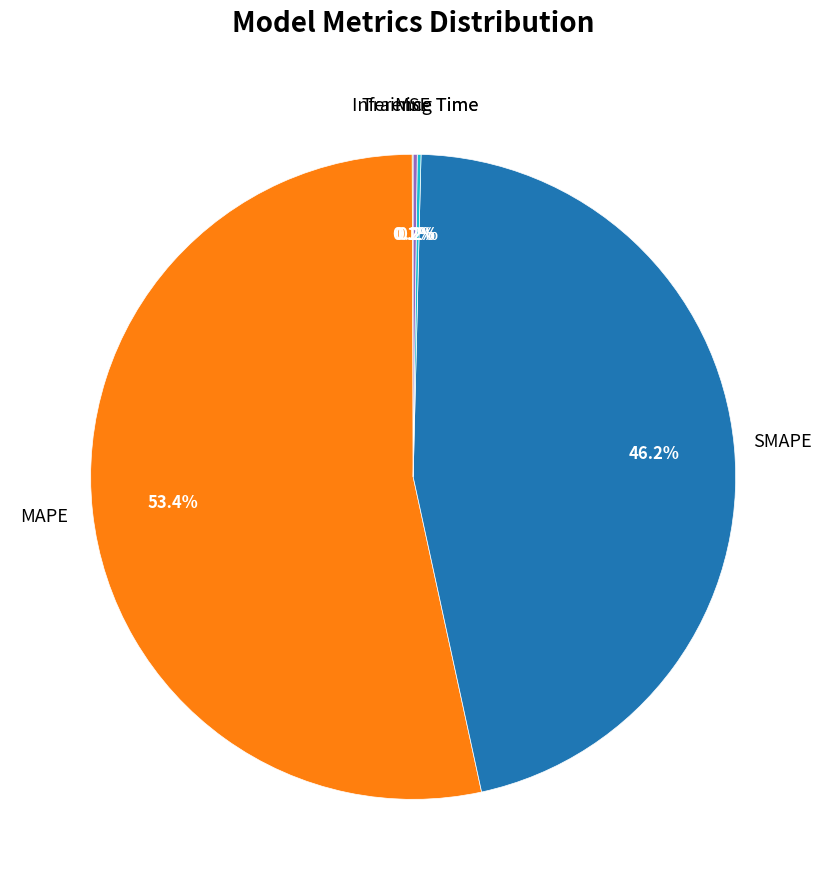

Is there a majority slice in this chart?

Yes